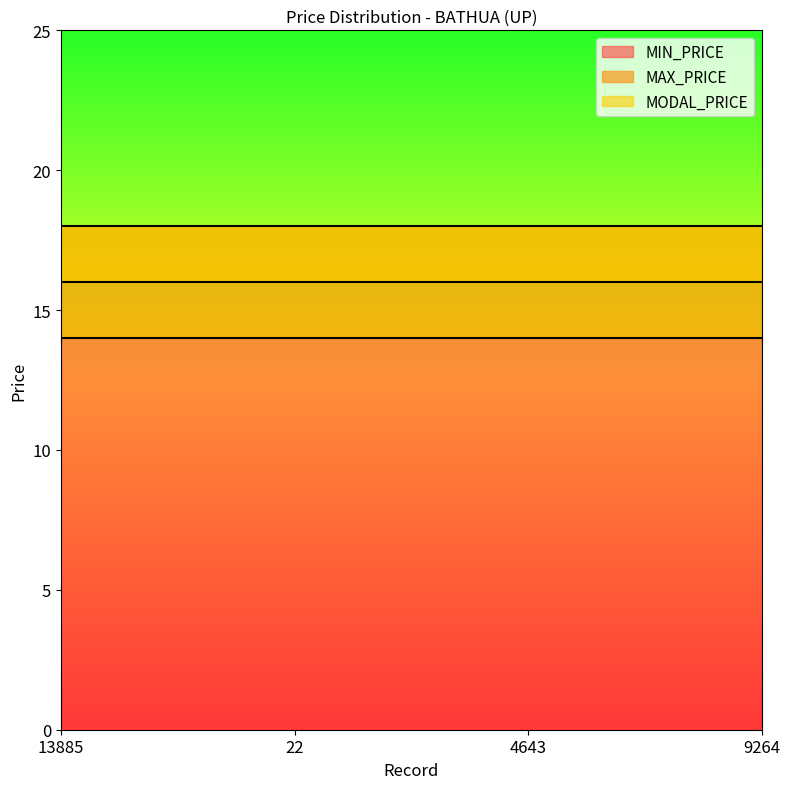

List the labels in order of MODAL_PRICE value, largest first.

13885, 22, 4643, 9264